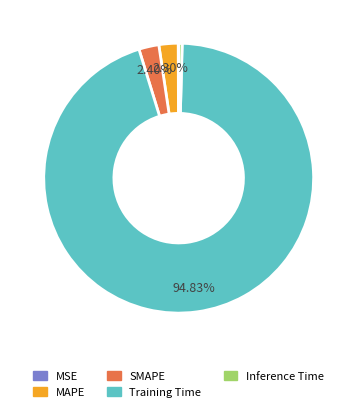

Does Inference Time account for over 50% of the chart?

No